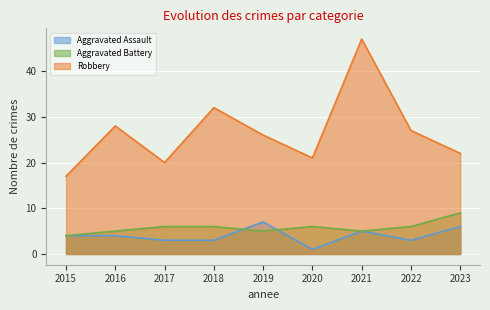

What is the total value across all series at 2019?

38